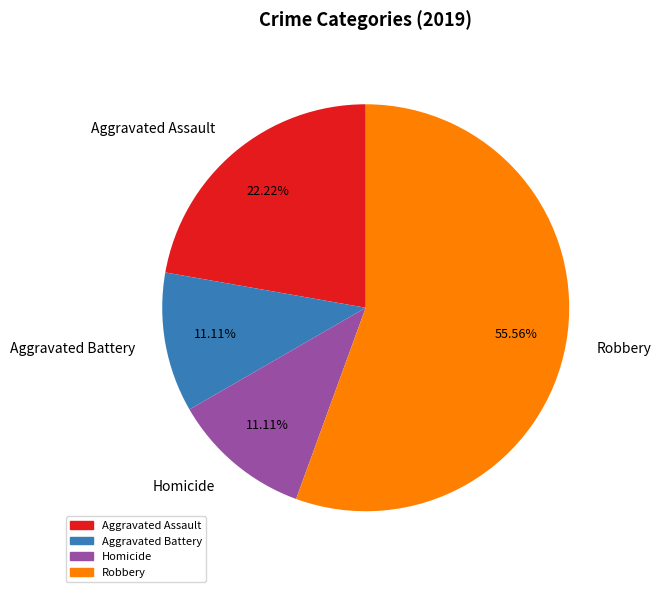

What is the largest slice in the pie chart?

Robbery